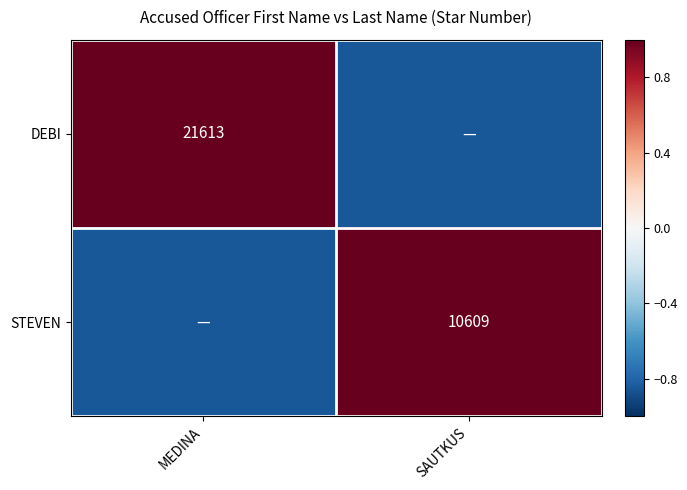

Is the value of DEBI at MEDINA greater than the value of STEVEN at SAUTKUS?

Yes